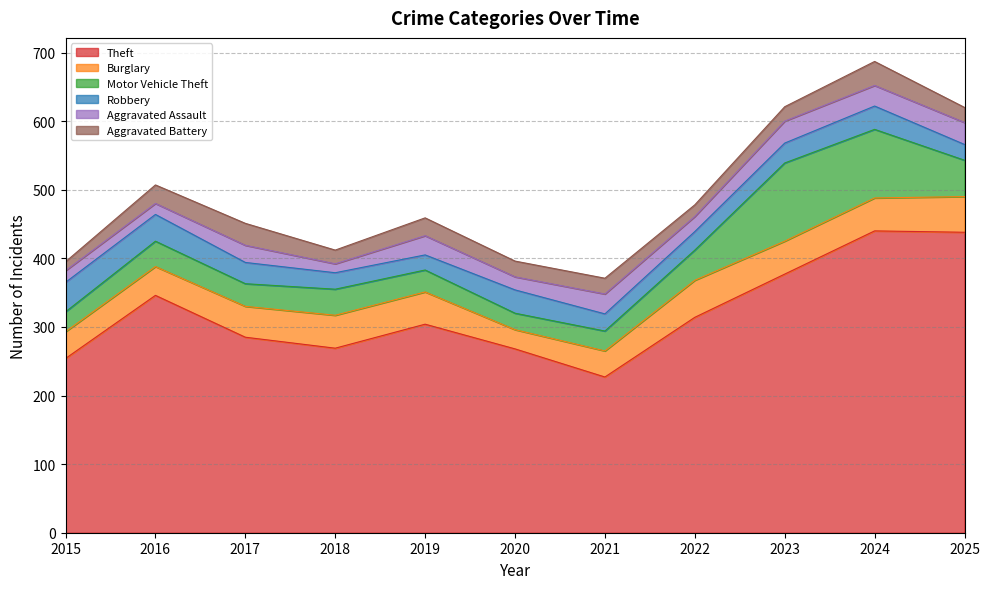

Which category has the highest value across all series?

2024